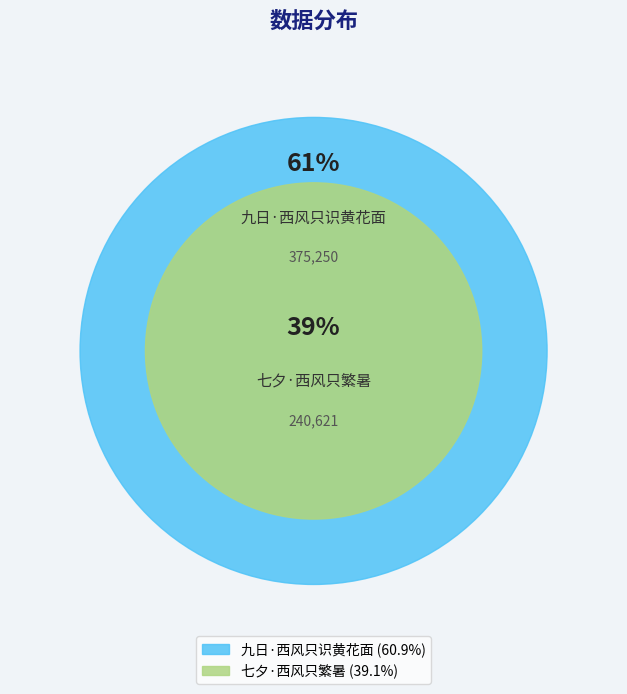

Which slice represents more than half of the pie?

九日·西风只识黄花面